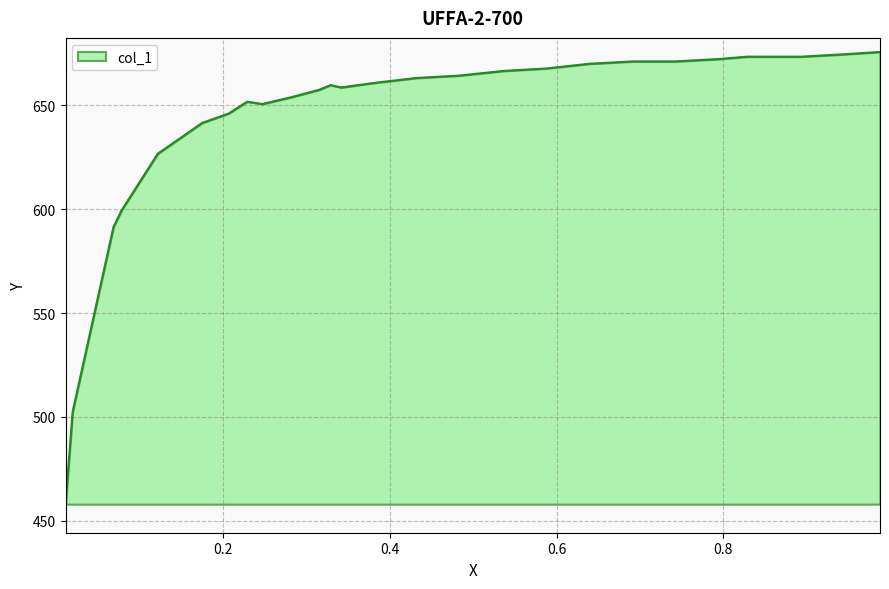

How many lines are shown in the chart?

1